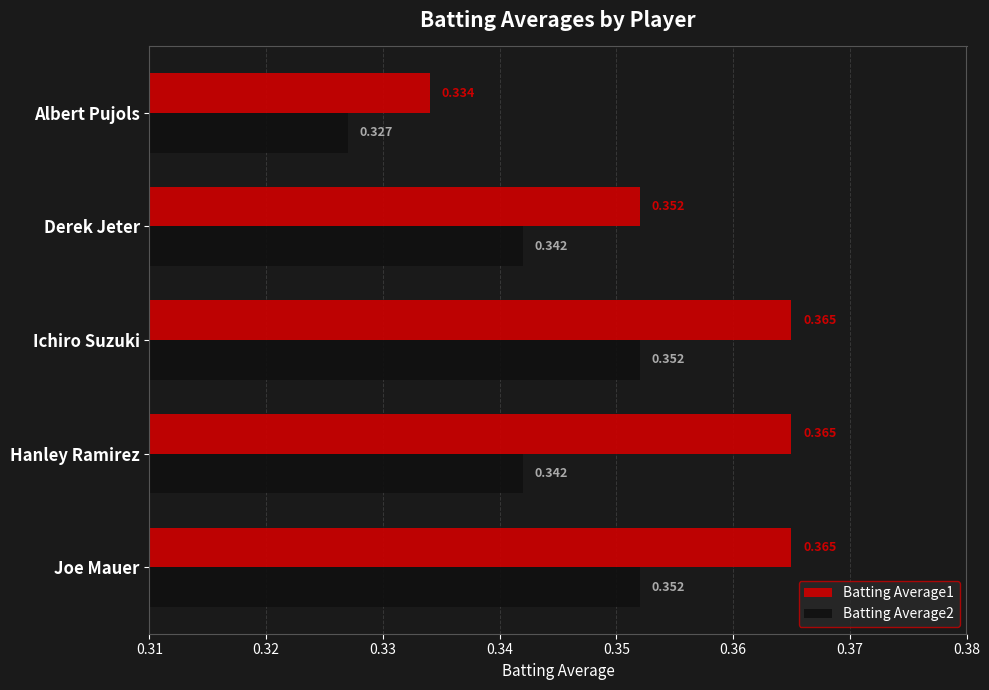

Is the value of Batting Average2 at Albert Pujols greater than the value of Batting Average1 at Ichiro Suzuki?

No